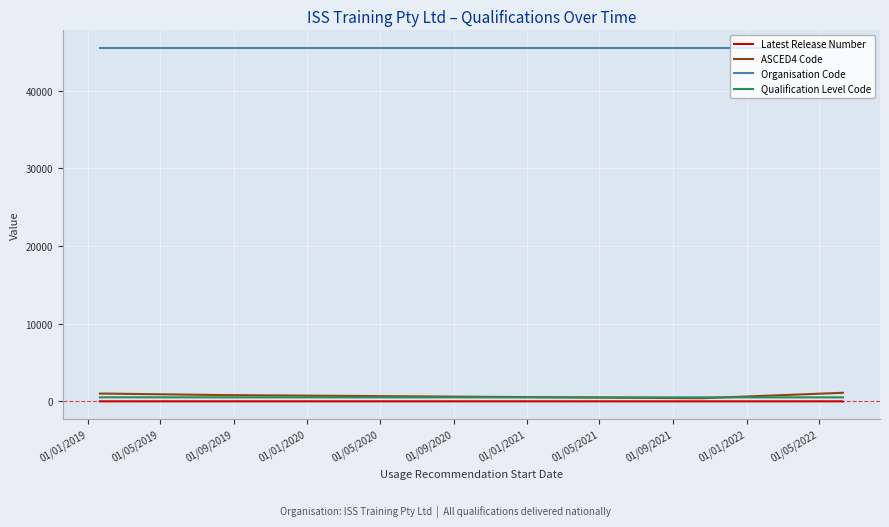

How many interior local valleys does the Latest Release Number series have?

2